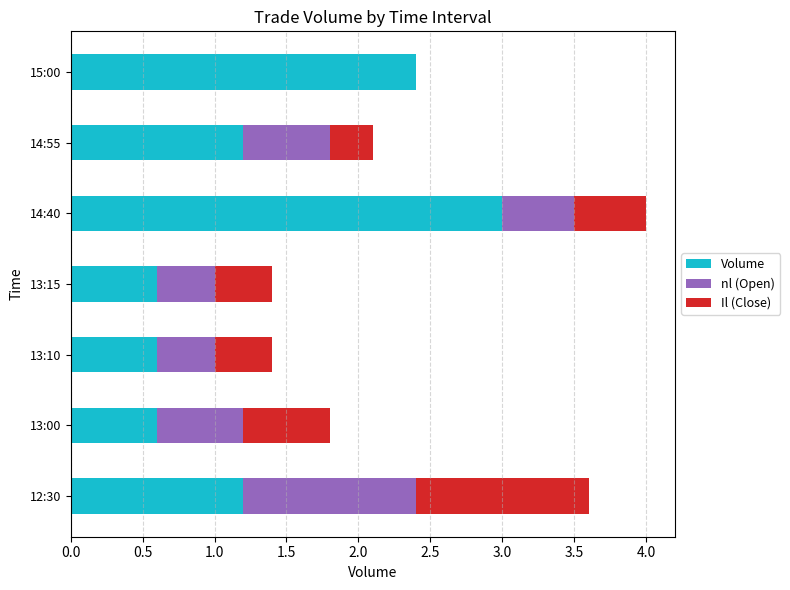

What is the total value across all series at 13:00?

1.8